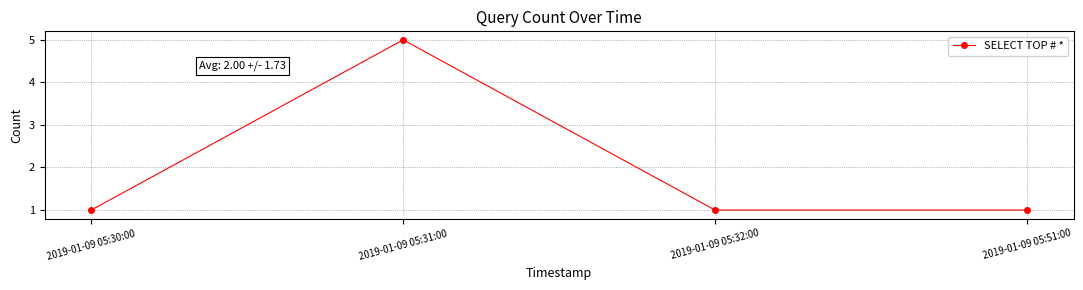

Does the chart display data point markers on the line(s)?

Yes